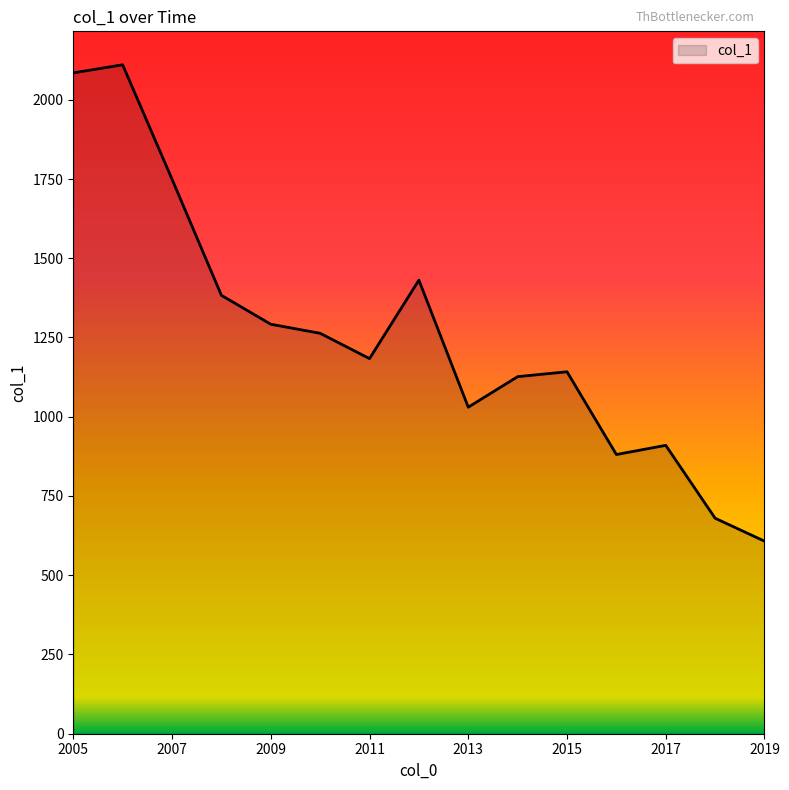

What is the smallest value displayed?

607.5